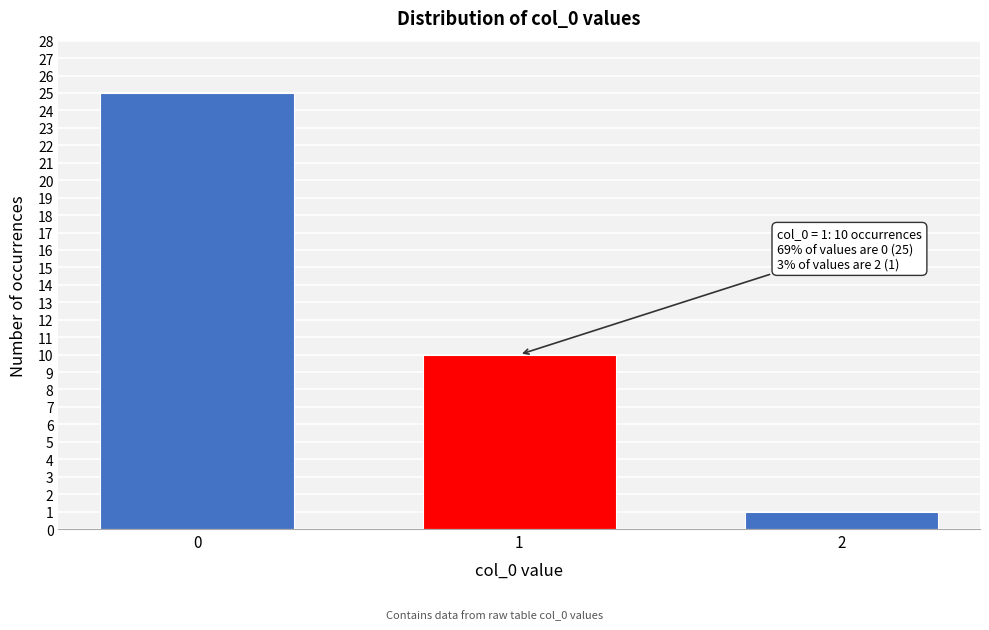

Reading right to left, what are all the values shown in this chart?

1	10	25